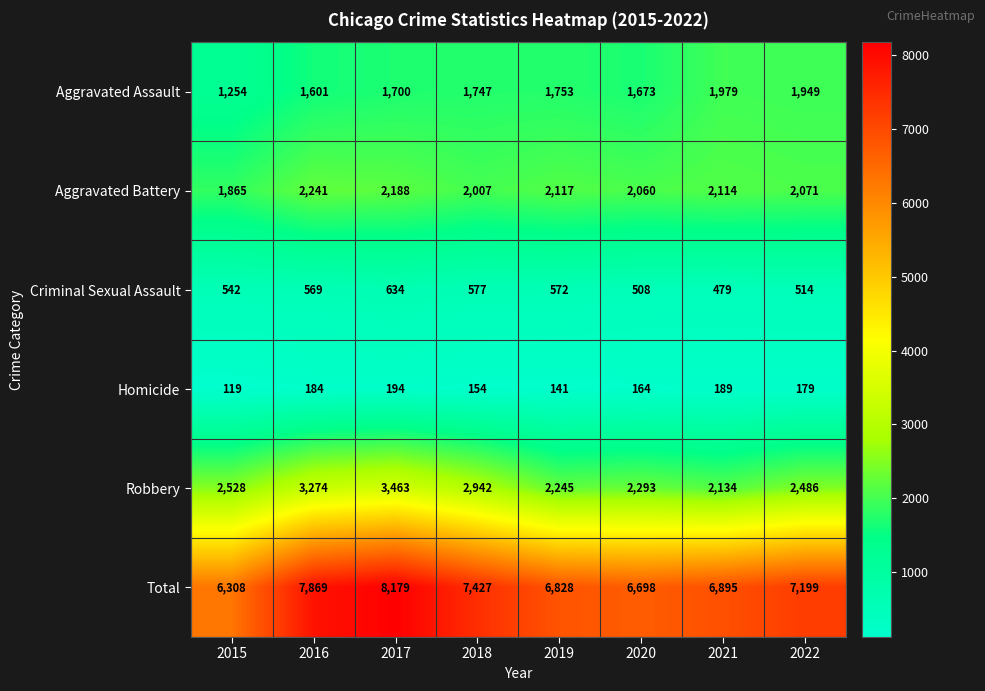

At how many categories does at least one series exceed 7521?

2